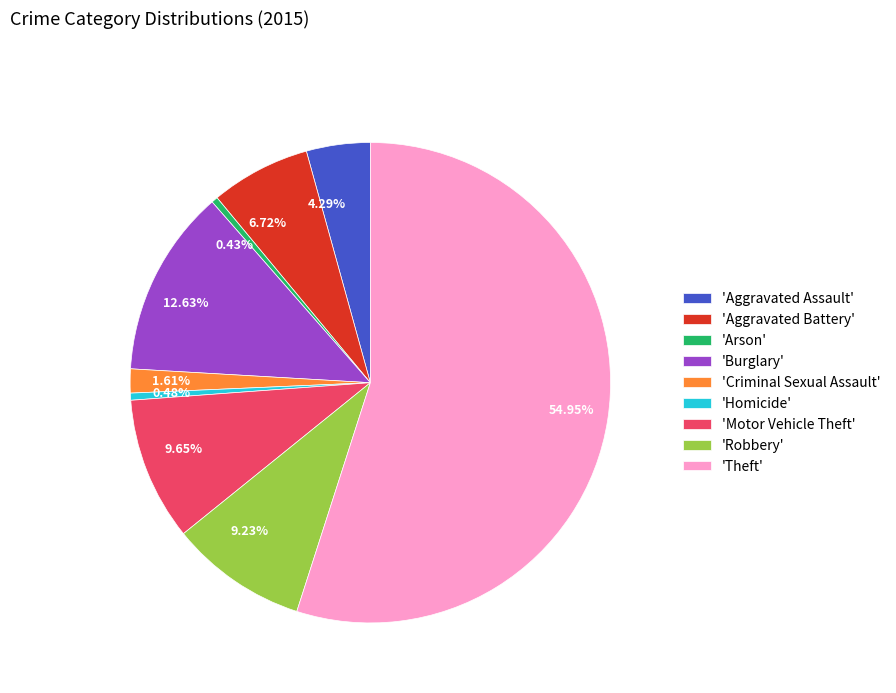

To the nearest percent, what is the average slice percentage?

11%